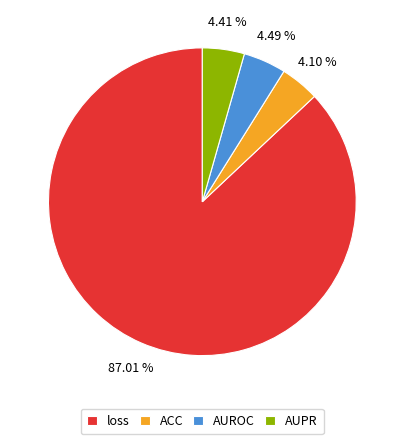

Which slice is the largest?

loss